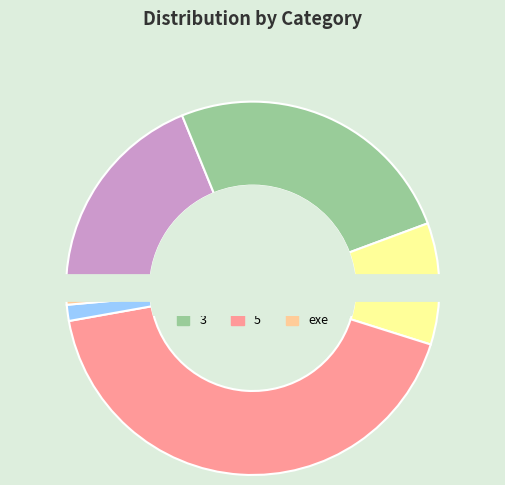

Combined, do 3 and exe account for over 50%?

No